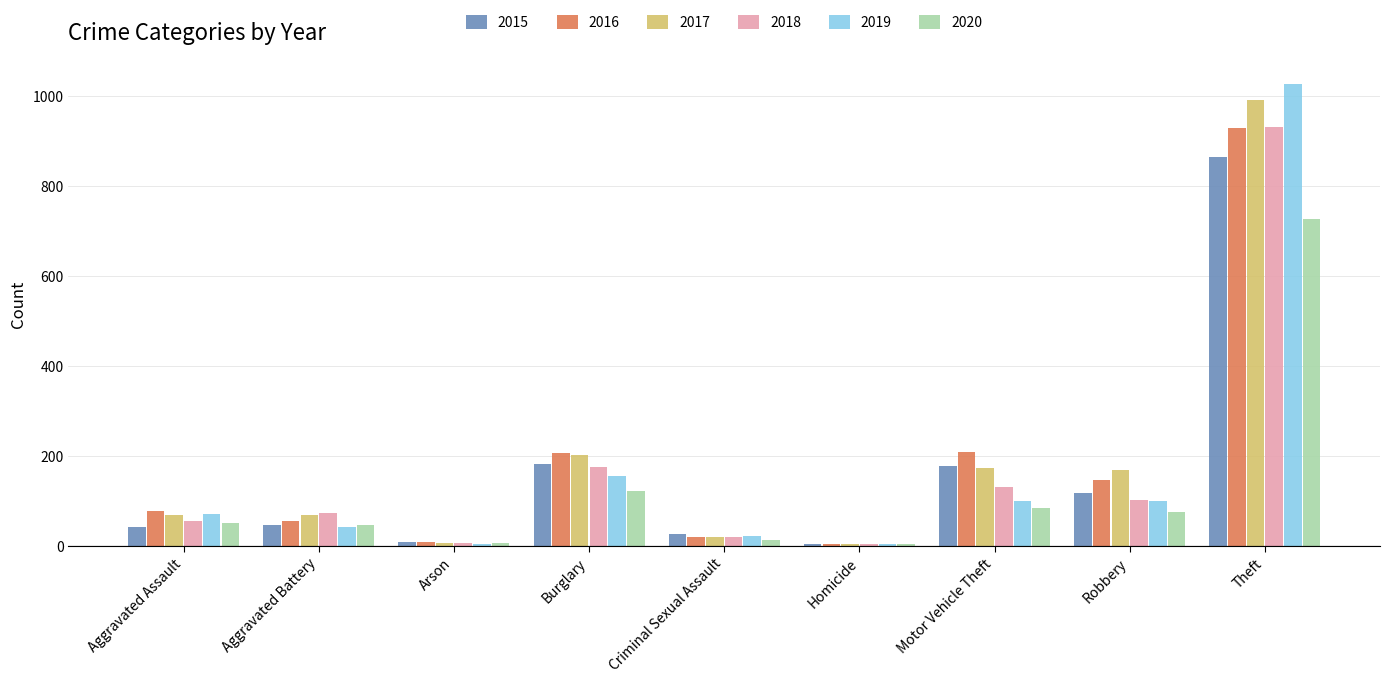

How many data points does each series have?

9